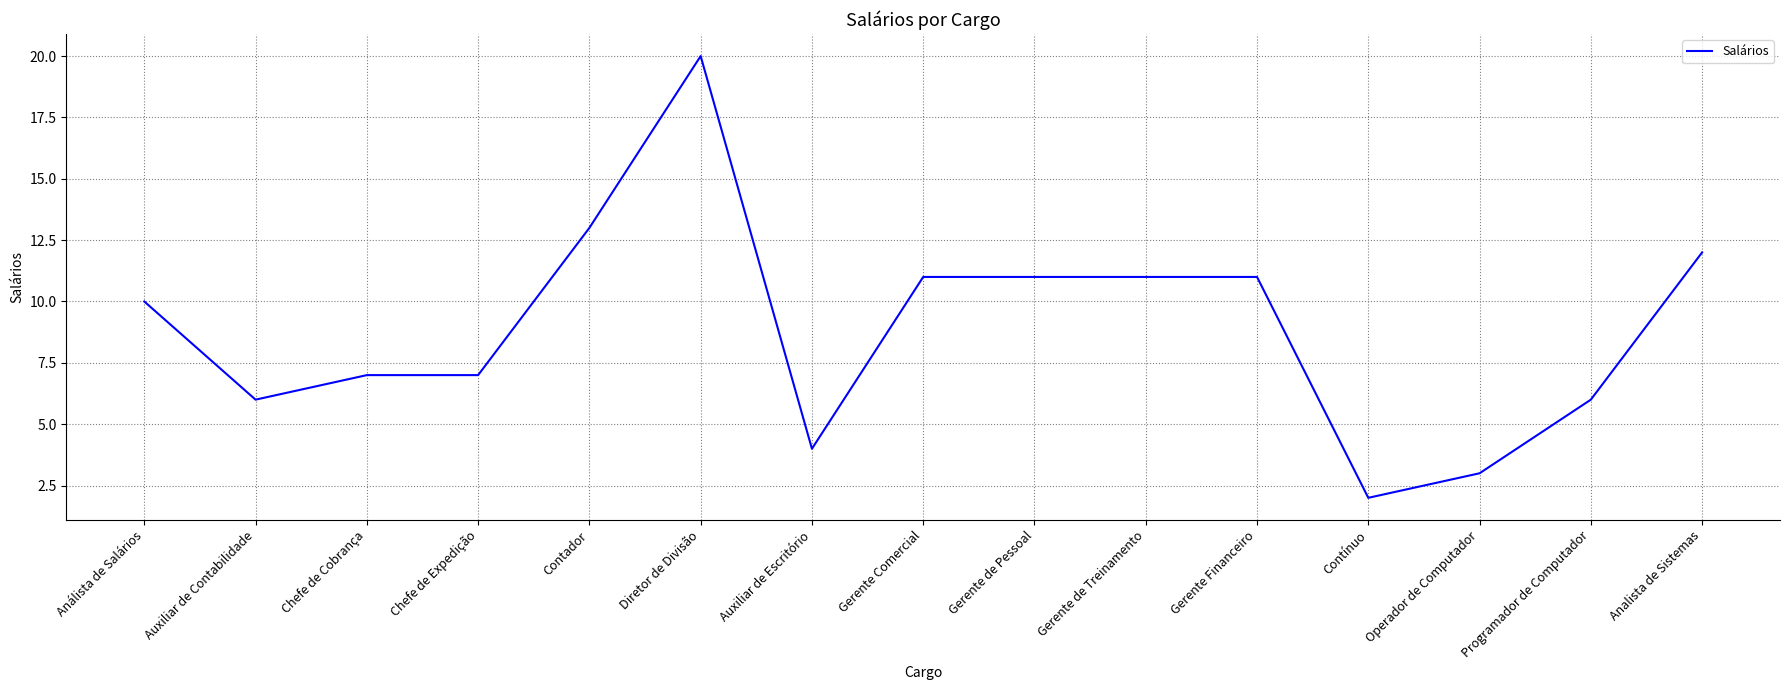

What is the greatest value displayed?

20